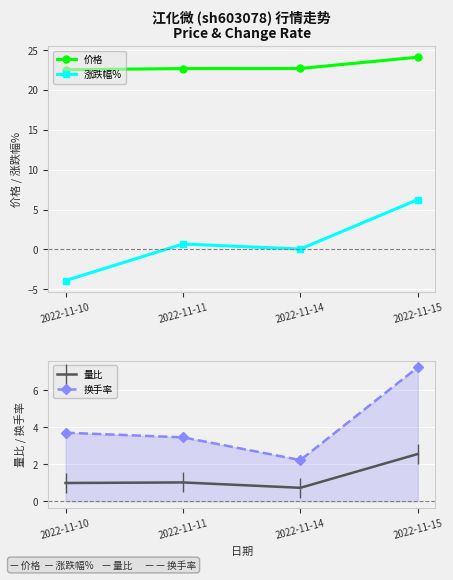

What is the sum of all 价格 values?

92.1